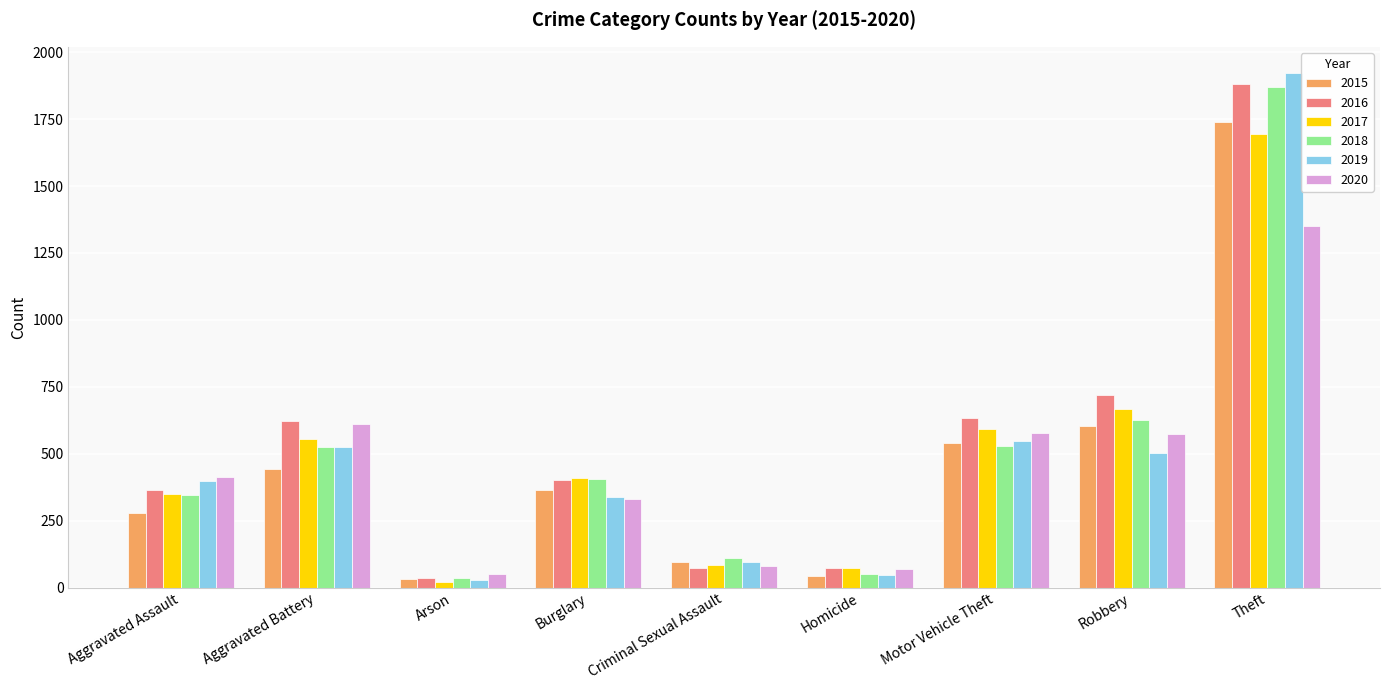

What is the total value across all series at Aggravated Assault?

2151